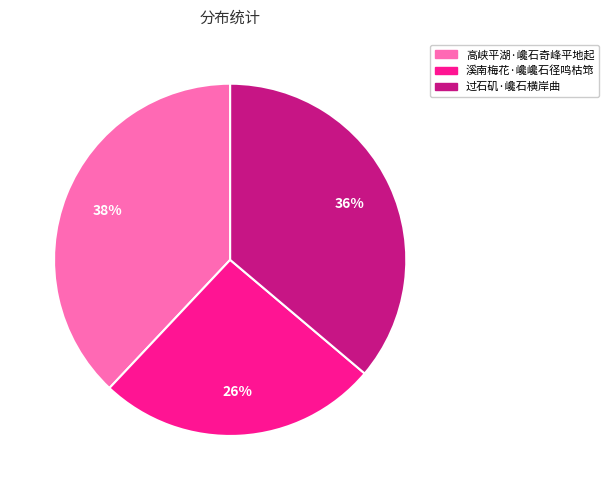

To the nearest percent, what is the average slice percentage?

33%